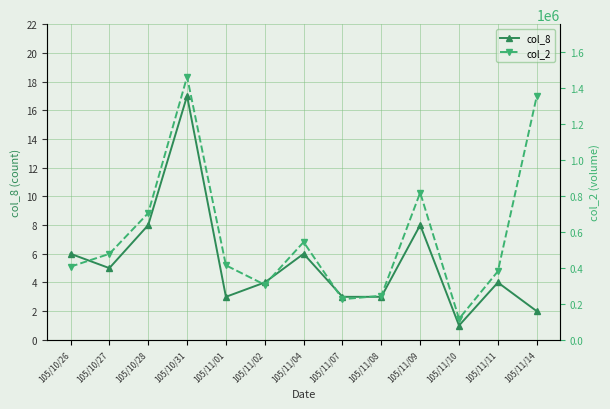

The col_8 series shows 3 at 105/11/08. True or false?

True